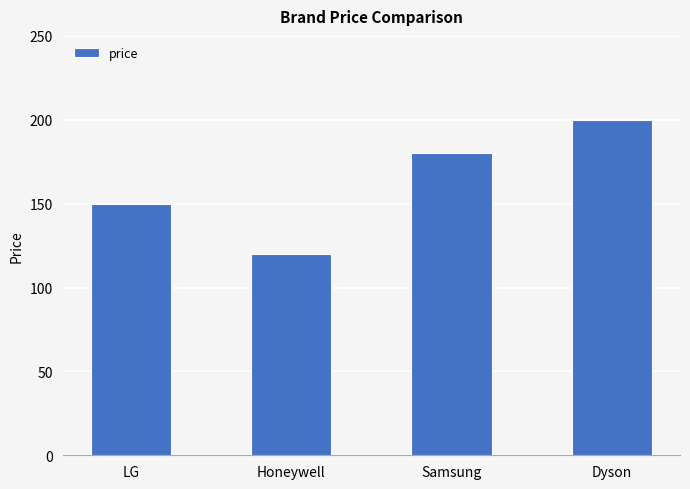

At which category does the chart reach its minimum across all series?

Honeywell